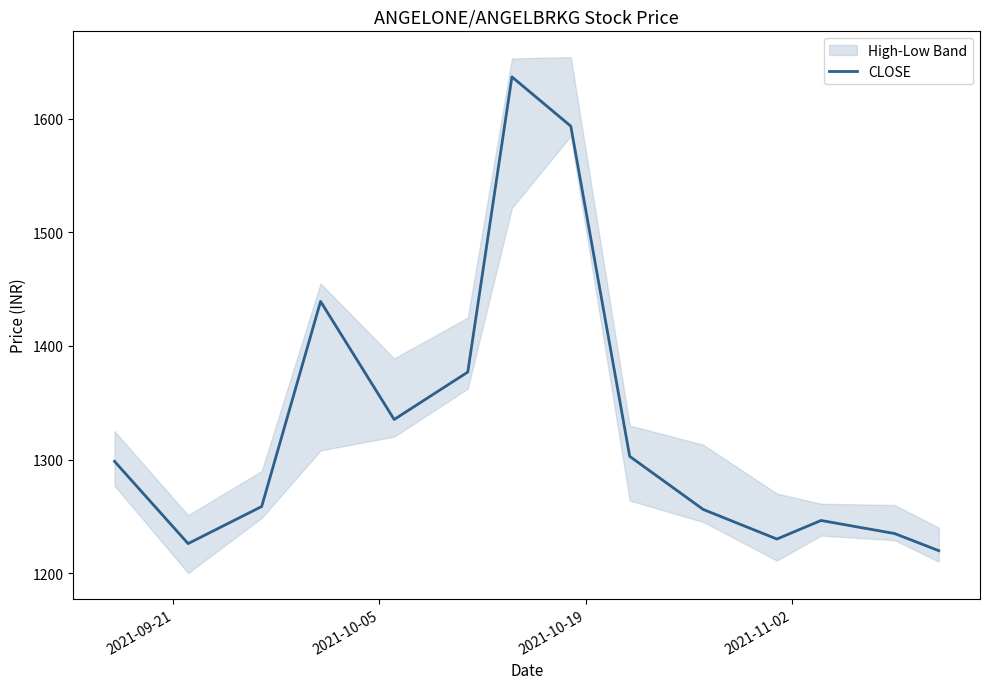

What is the lowest value of the CLOSE series?

1219.7